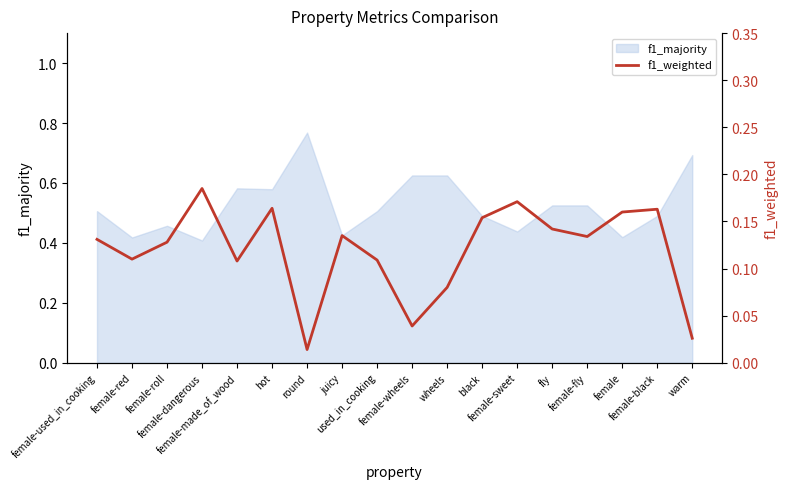

The value at female-roll is 0.1. True or false?

False